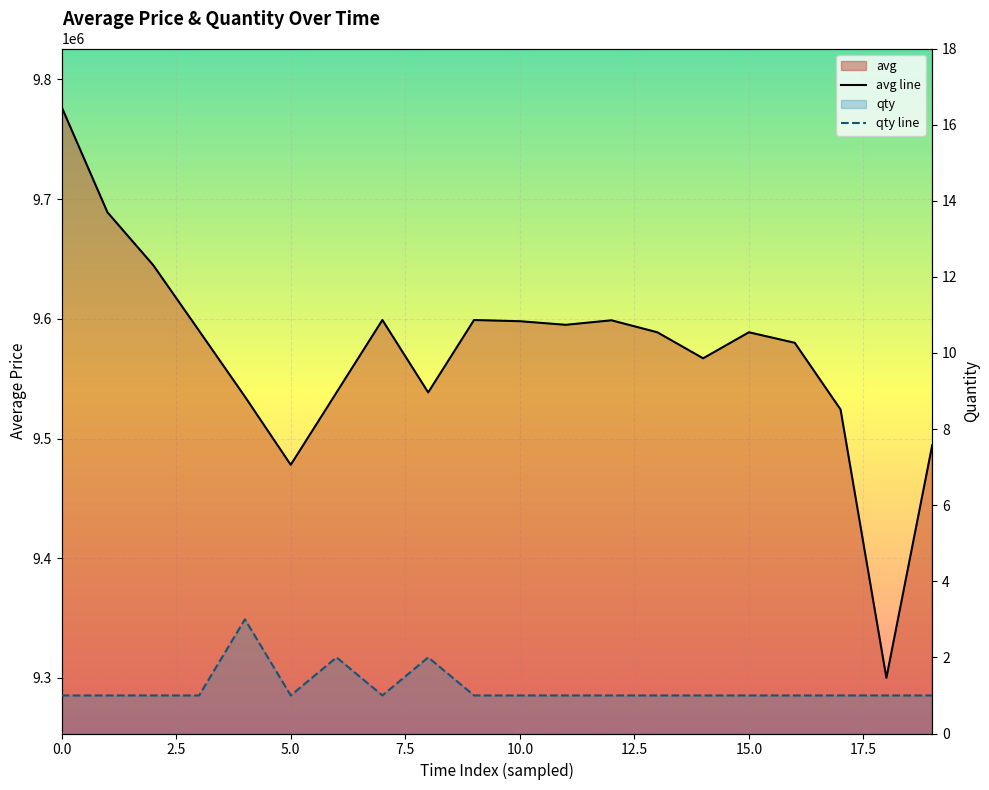

True or false: qty line and avg line intersect in this chart.

False